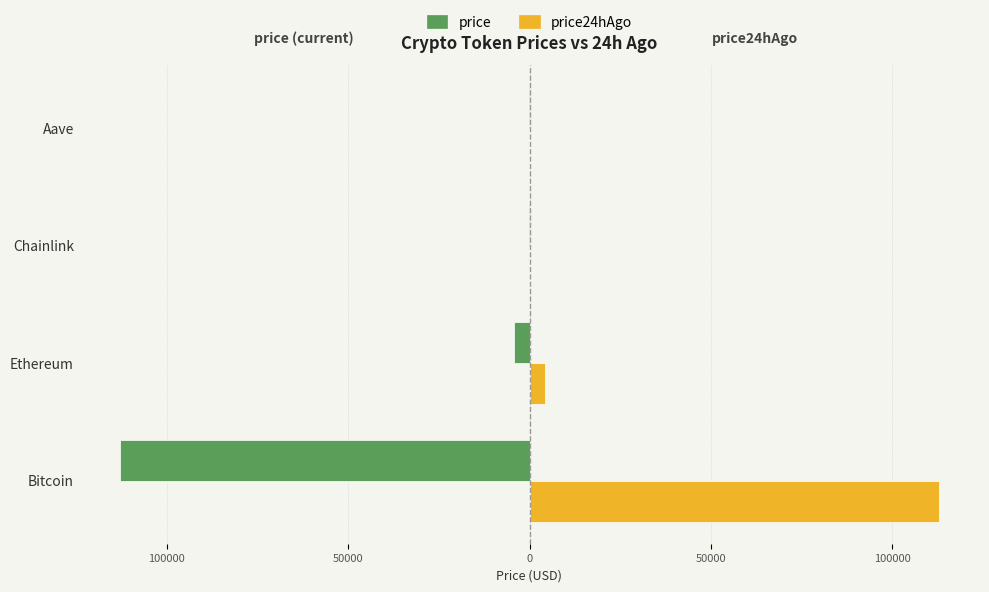

What are all the series names shown in the legend?

price, price24hAgo